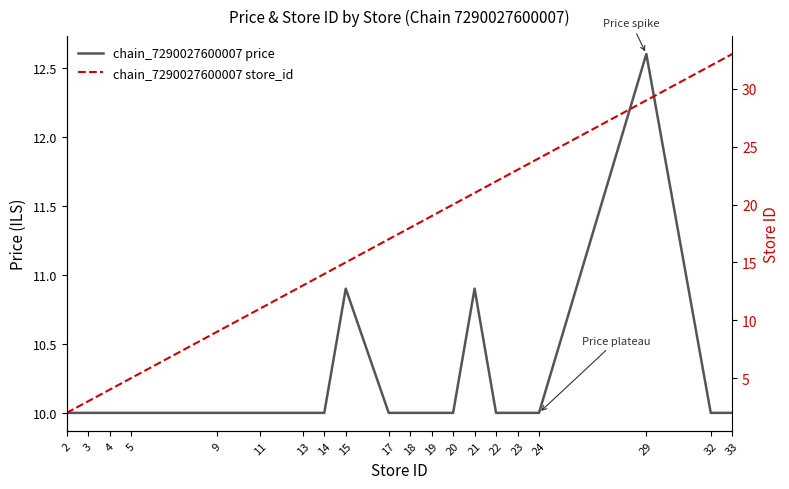

How many data points does each series have?

20